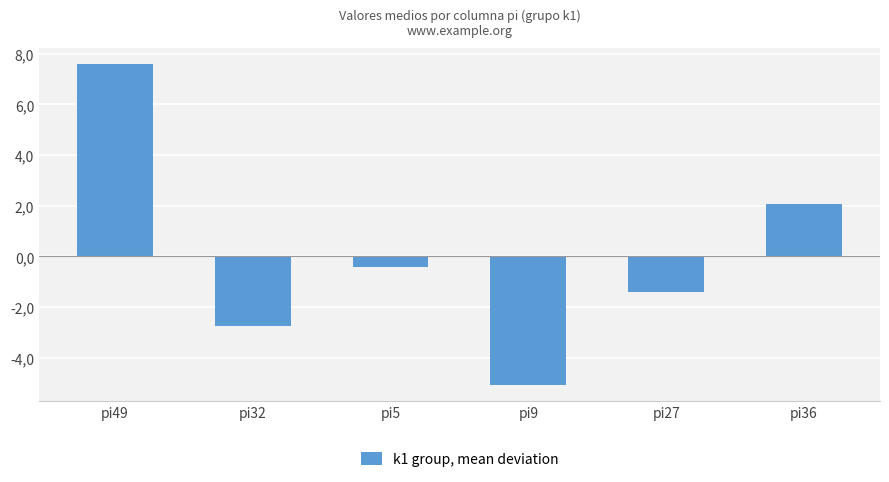

What is the value of the 1st bar from the left?

7.6